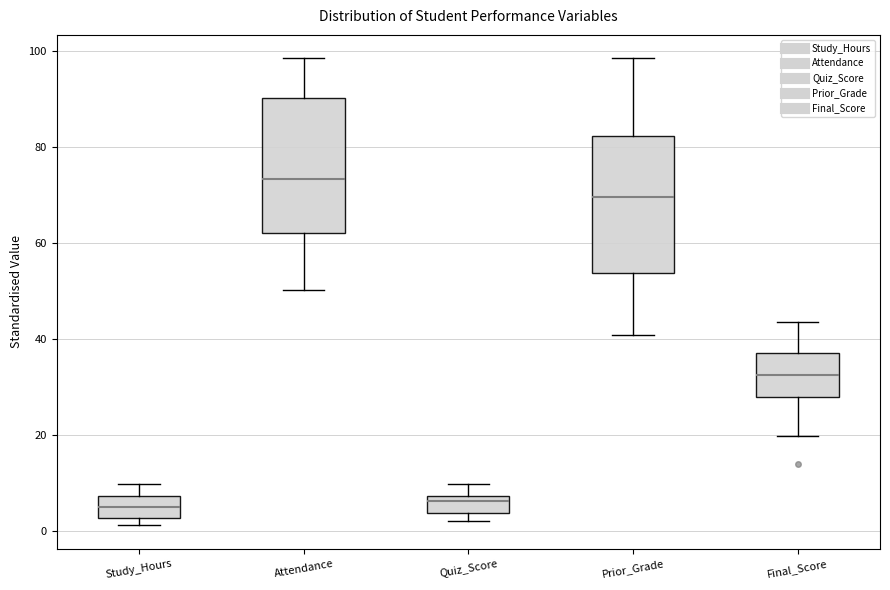

Where is the upper edge of the box for Quiz_Score on the y-axis? The values are not printed on the chart, so give them approximately, as read against the axis.

8